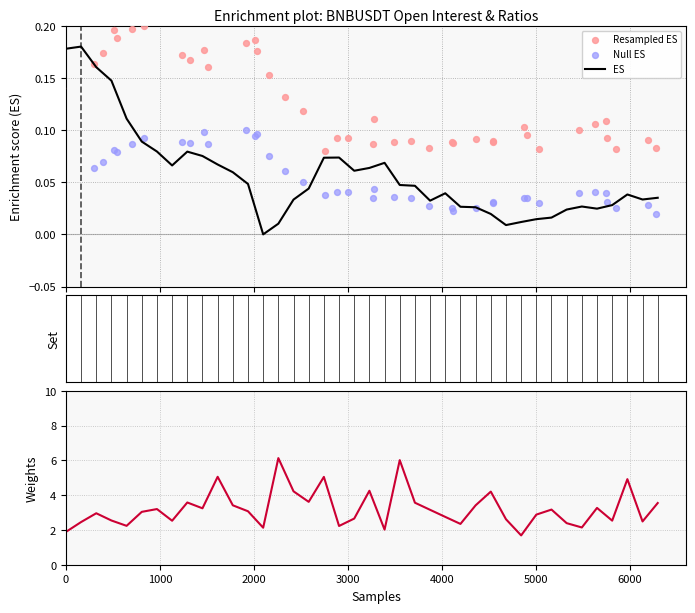

At how many categories does at least one series exceed 5?

4